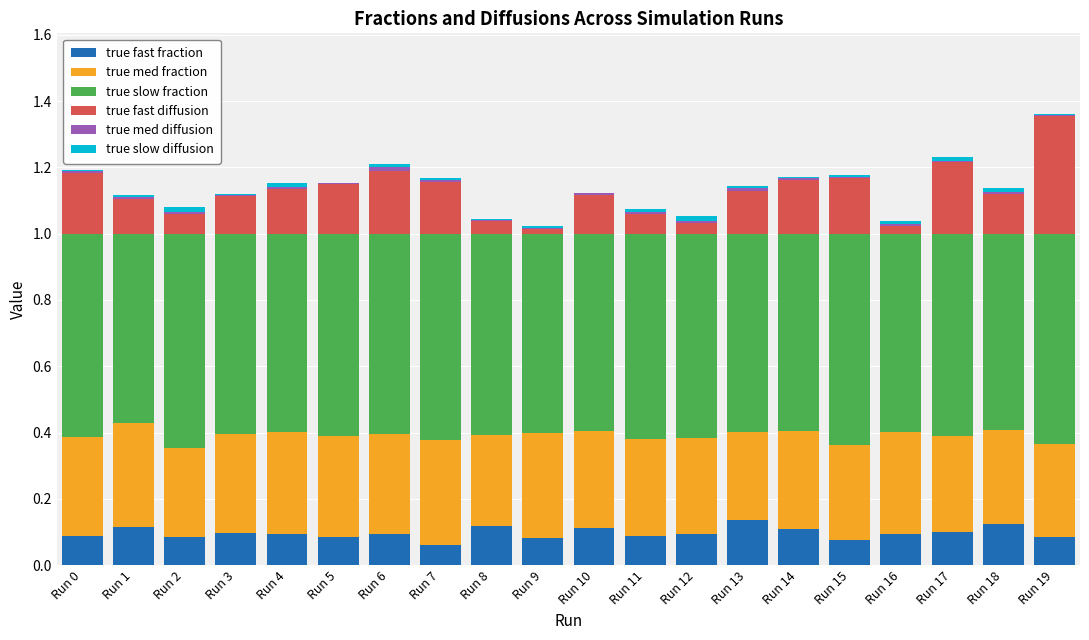

Are the bars grouped side by side (vs. stacked)?

No